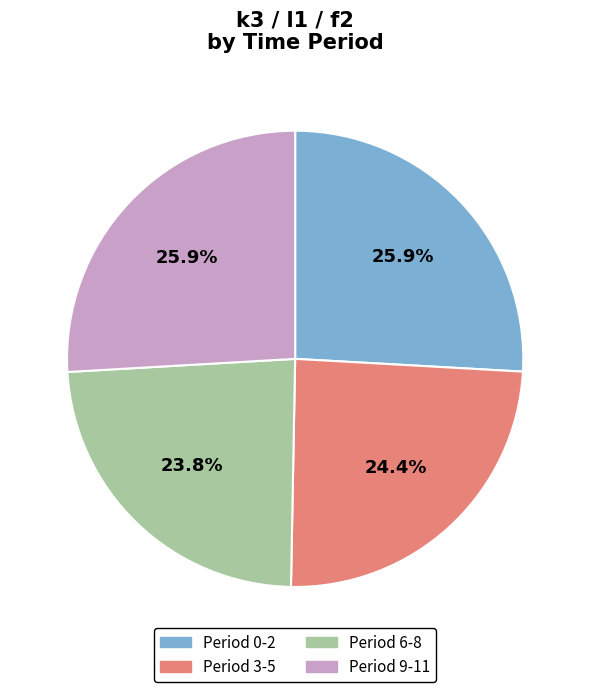

To the nearest percent, what is the average slice percentage?

25%